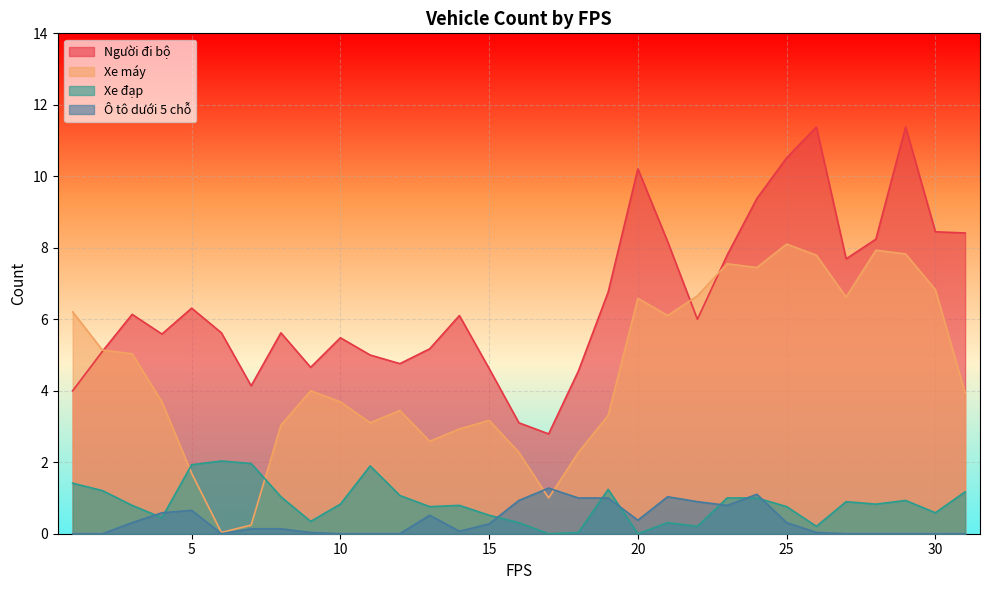

At which label is Ô tô dưới 5 chỗ closest to 0?

1